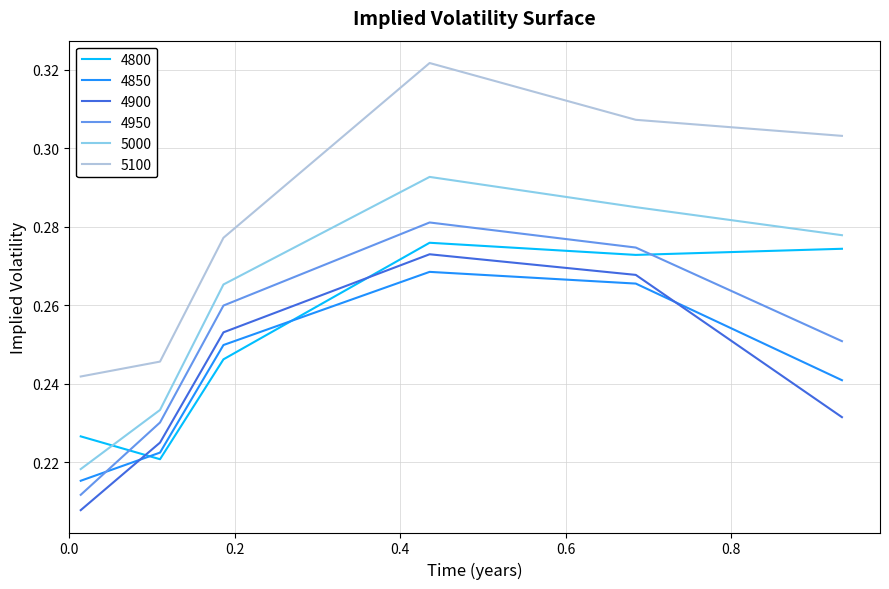

After their last crossing, which series has the higher values: 4900 or 4800?

4800